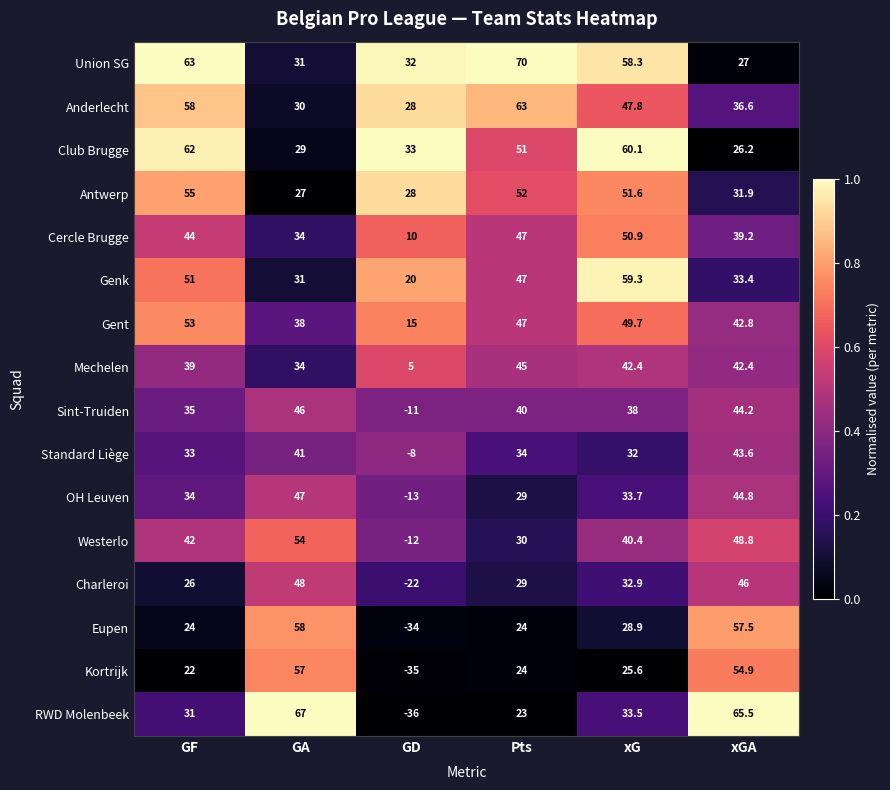

At GF, list the series in order from smallest to largest.

Kortrijk, Eupen, Charleroi, RWD Molenbeek, Standard Liège, OH Leuven, Sint-Truiden, Mechelen, Westerlo, Cercle Brugge, Genk, Gent, Antwerp, Anderlecht, Club Brugge, Union SG